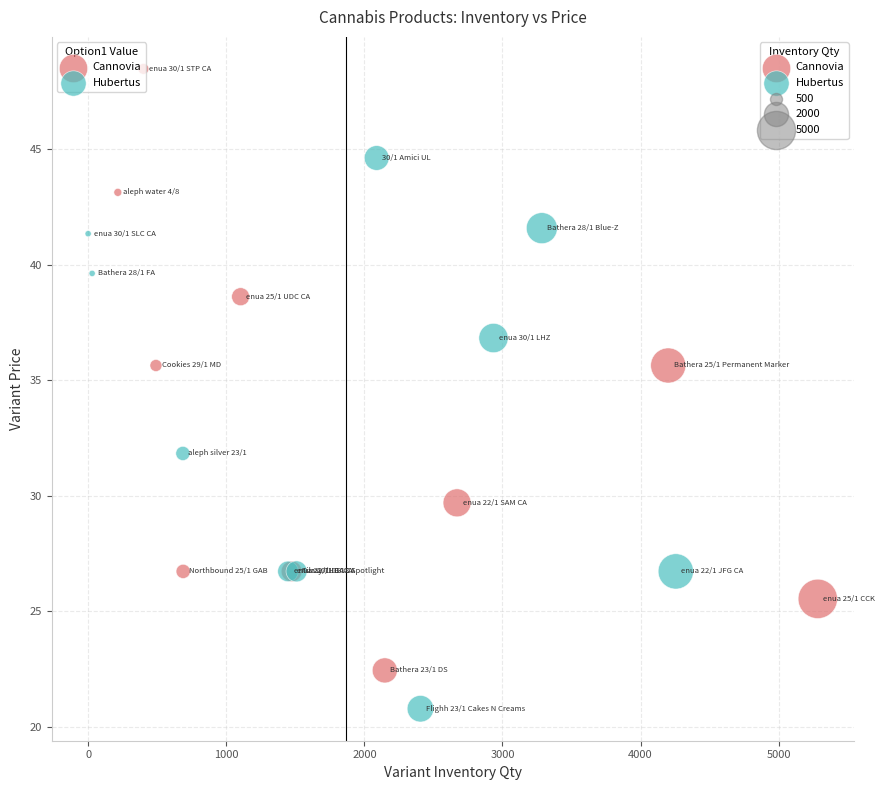

Which series reaches the maximum Y coordinate?

Сannovia